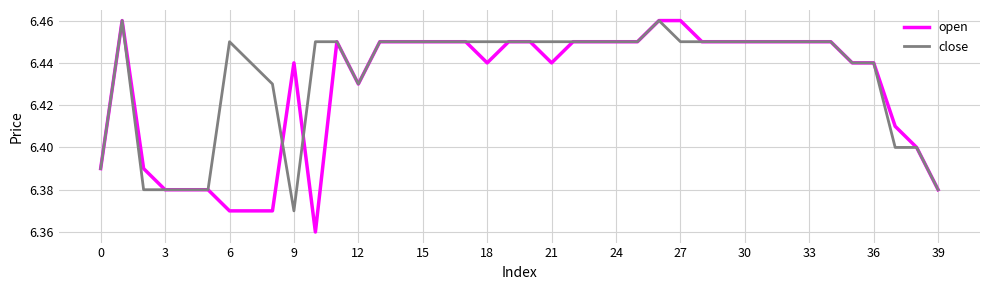

Which series has the largest range (max minus min)?

open